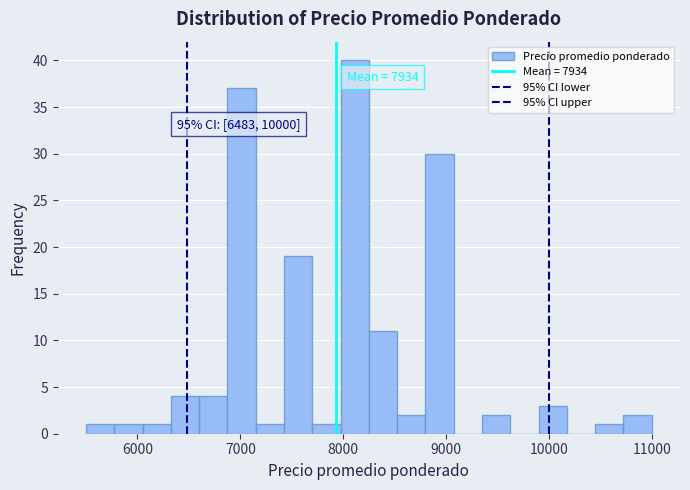

Read against the x-axis, roughly where is the centre of the tallest bar?

8100